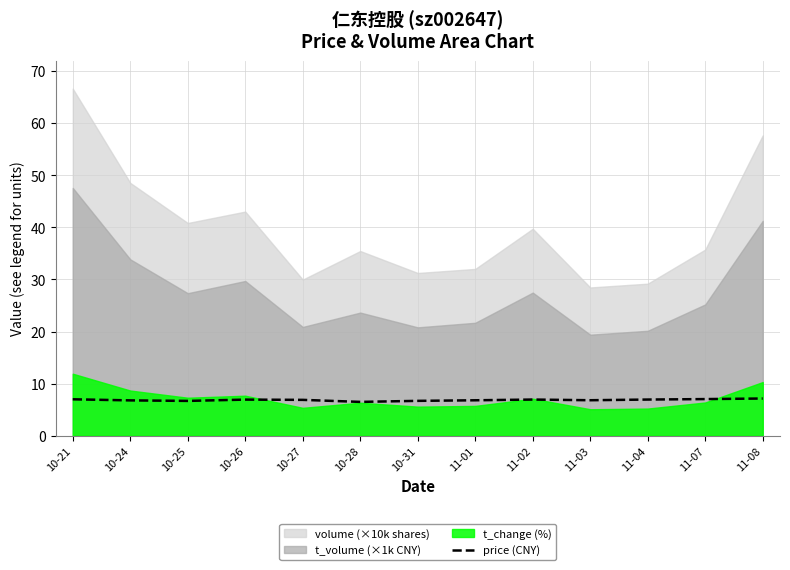

The price (CNY) series shows 9.8 at 11-04. True or false?

False